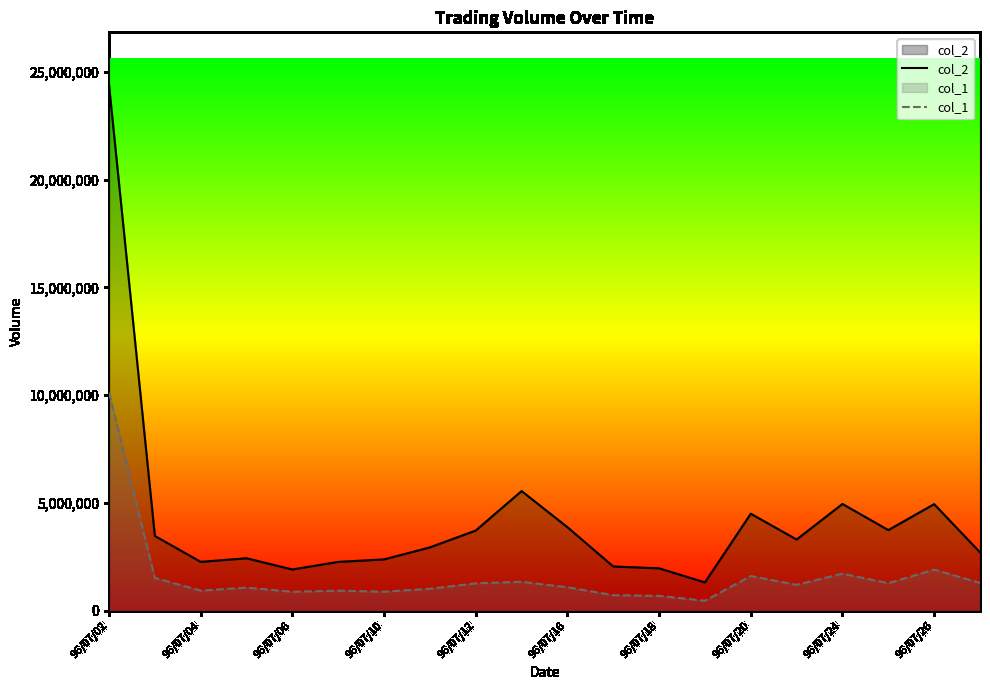

At 96/07/16, list the series in order from smallest to largest.

col_1, col_2